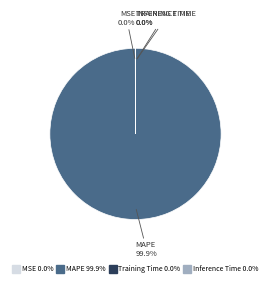

Does any single category account for the majority?

Yes